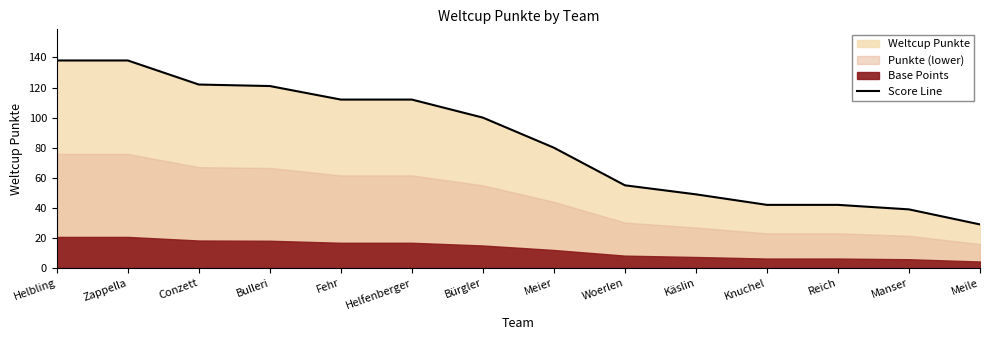

Reading right to left, what are all the values shown in this chart?

Meile=29	Manser=39	Reich=42	Knuchel=42	Käslin=49	Woerlen=55	Meier=80	Bürgler=100	Helfenberger=112	Fehr=112	Bulleri=121	Conzett=122	Zappella=138	Helbling=138